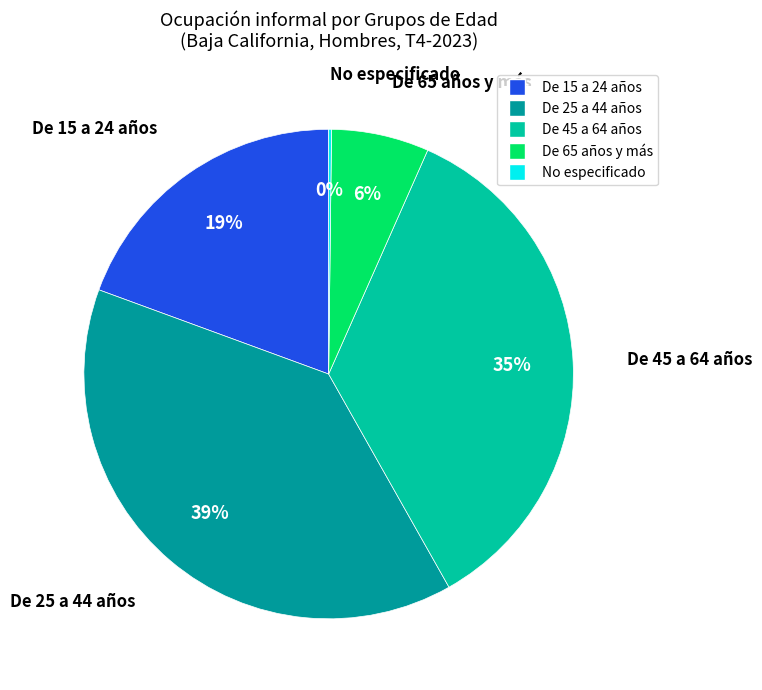

Is there a majority slice in this chart?

No